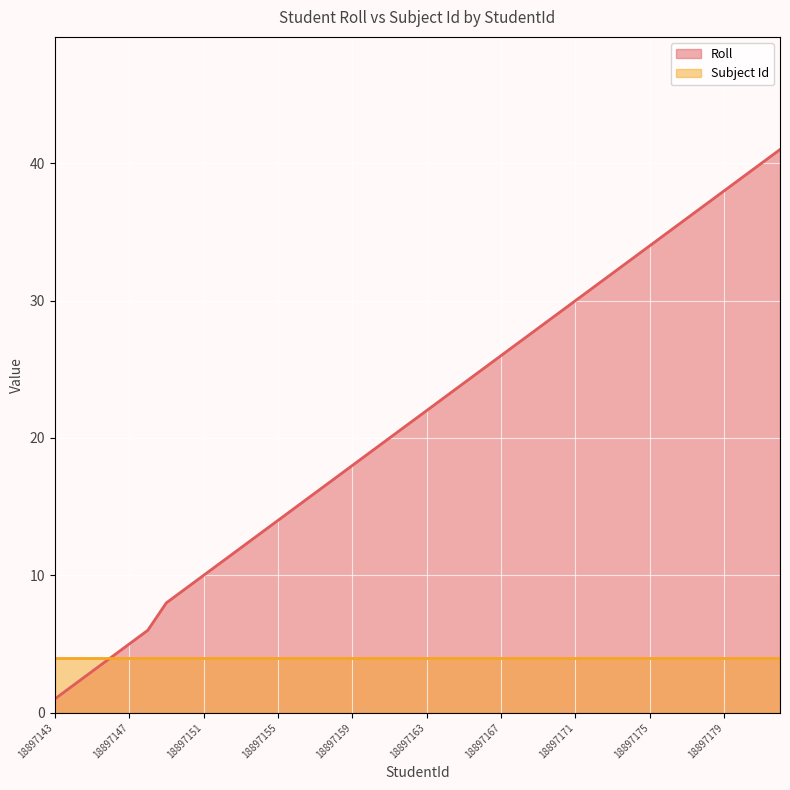

Rank the categories by value from lowest to highest.

18897143, 18897144, 18897145, 18897146, 18897147, 18897148, 18897149, 18897150, 18897151, 18897152, 18897153, 18897154, 18897155, 18897156, 18897157, 18897158, 18897159, 18897160, 18897161, 18897162, 18897163, 18897164, 18897165, 18897166, 18897167, 18897168, 18897169, 18897170, 18897171, 18897172, 18897173, 18897174, 18897175, 18897176, 18897177, 18897178, 18897179, 18897180, 18898079, 18897181